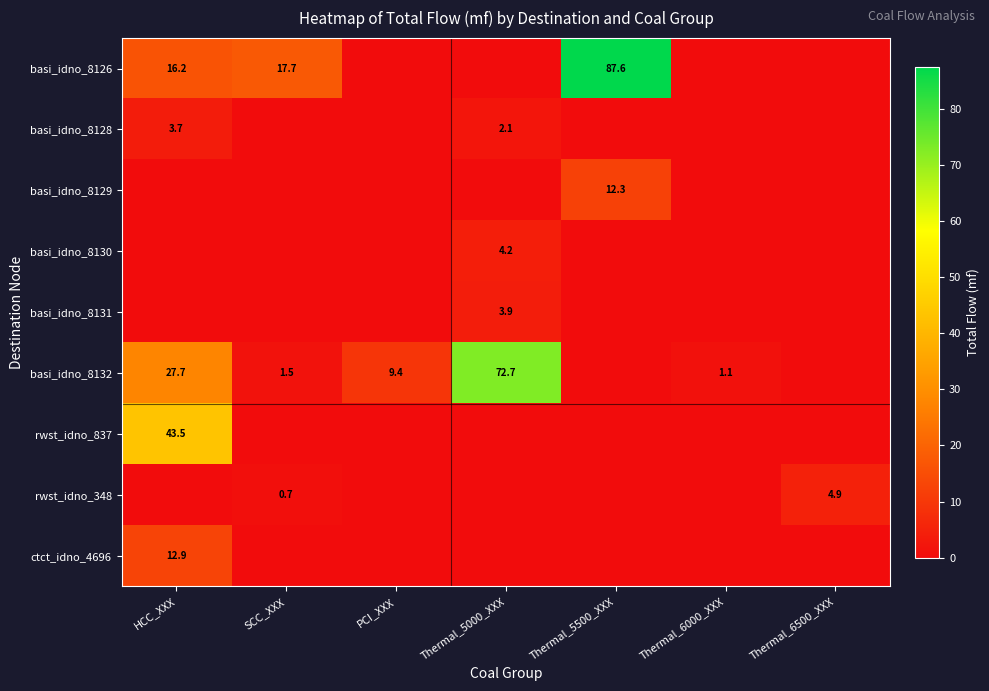

The basi_idno_8128 series shows 3.7 at Thermal_5000_XXX. True or false?

False